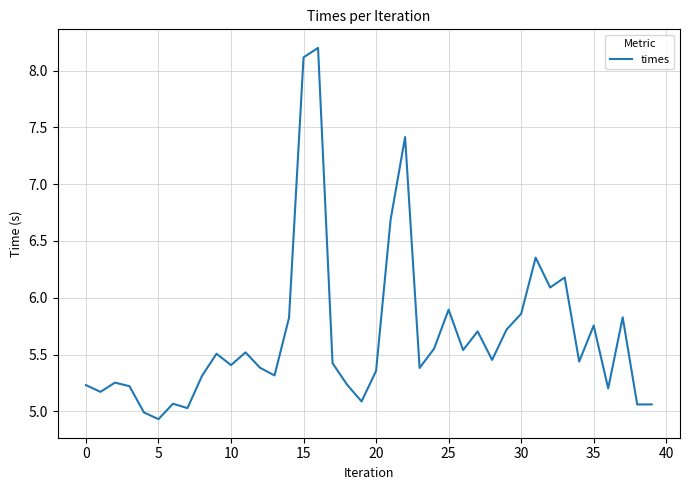

What is the greatest value displayed?

8.2